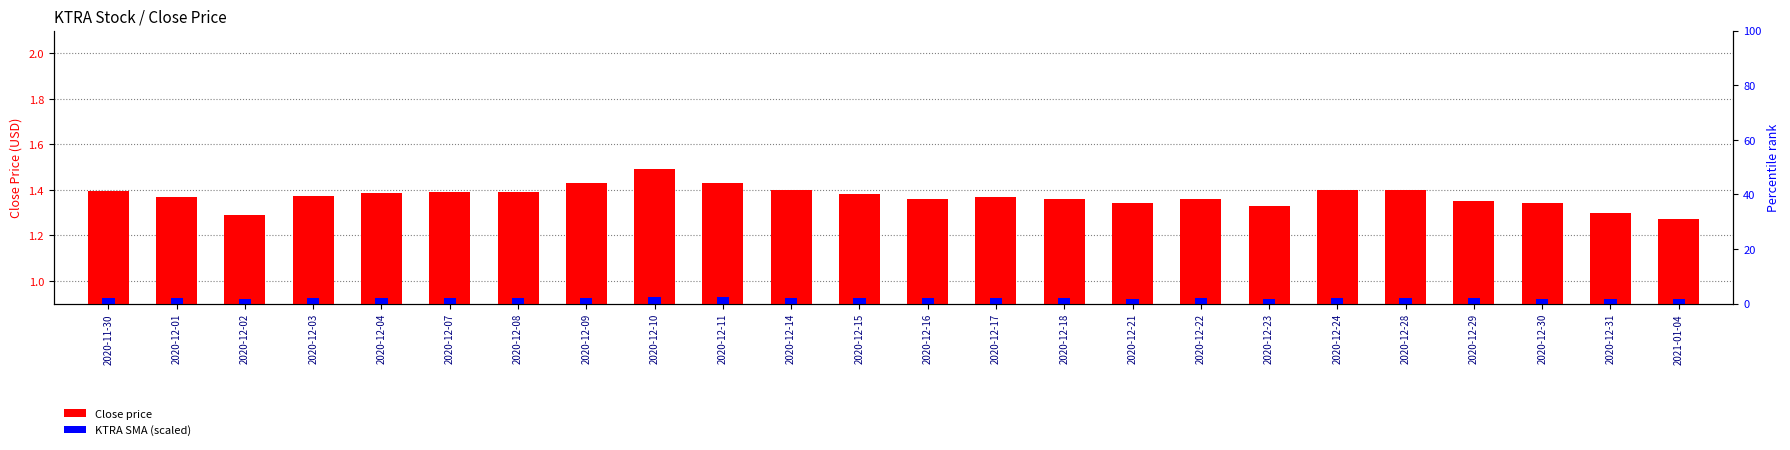

Between 2020-12-02 and 2020-12-29, which series saw the biggest shift?

Close price